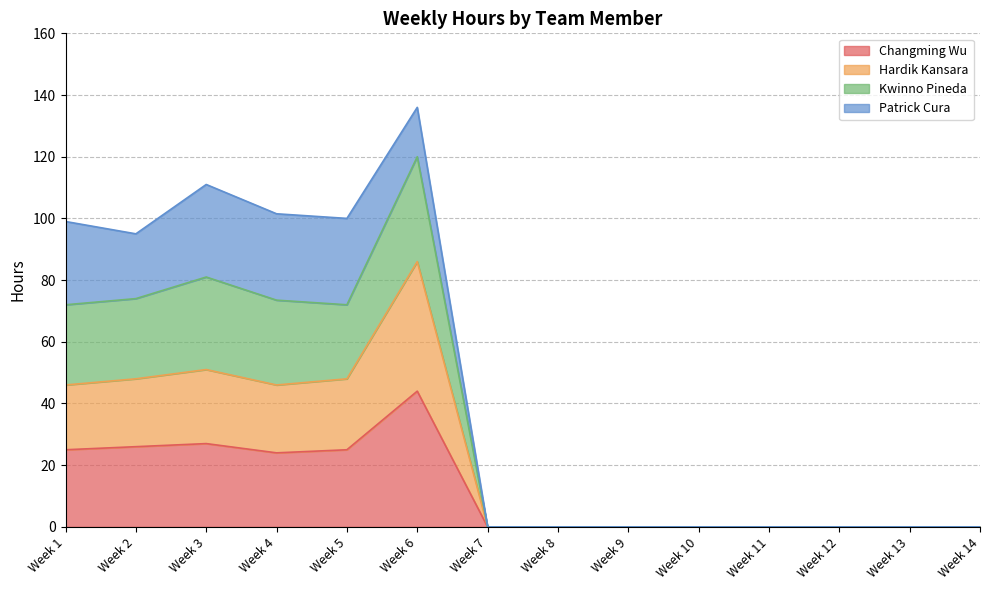

What is the maximum value for Changming Wu?

44.0